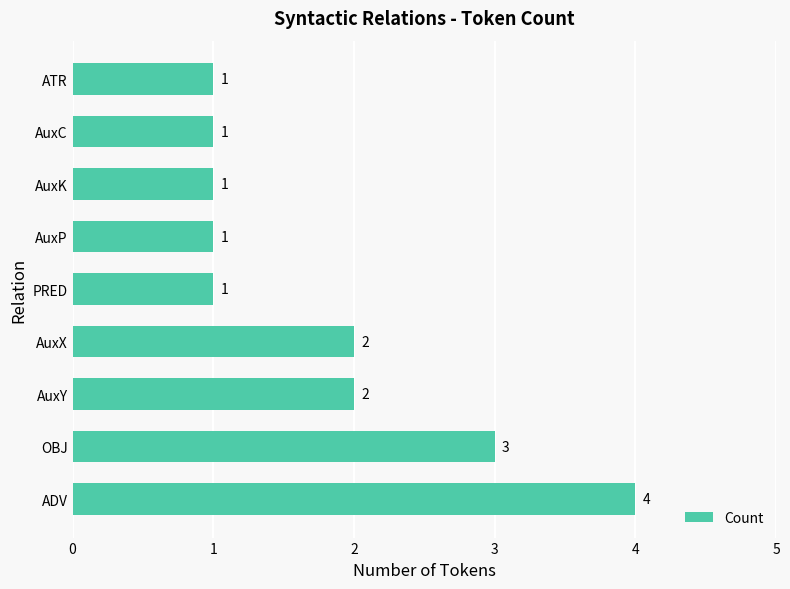

Reading top to bottom, what are all the values shown in this chart?

1	1	1	1	1	2	2	3	4